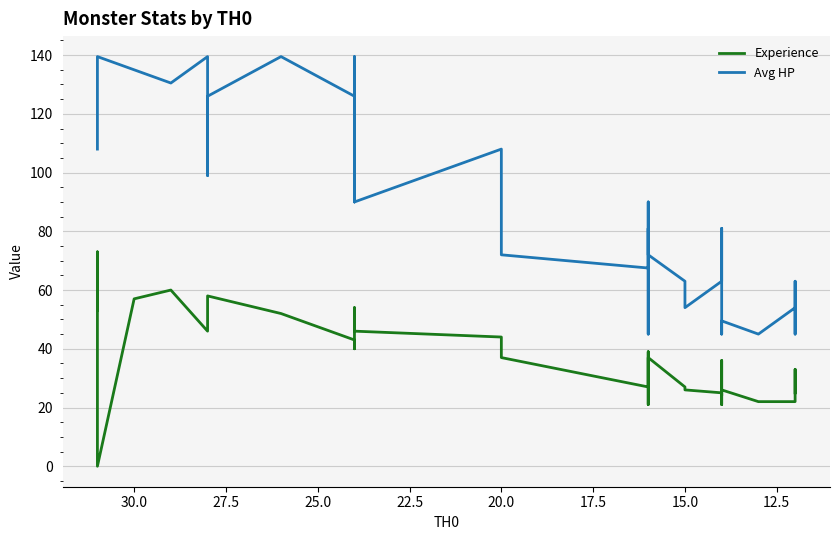

Which series has the largest total across all categories?

Avg HP